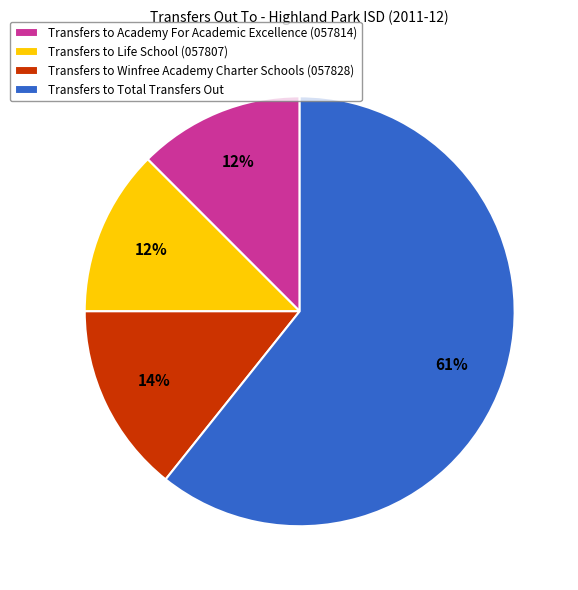

How many segments does this pie chart have?

4